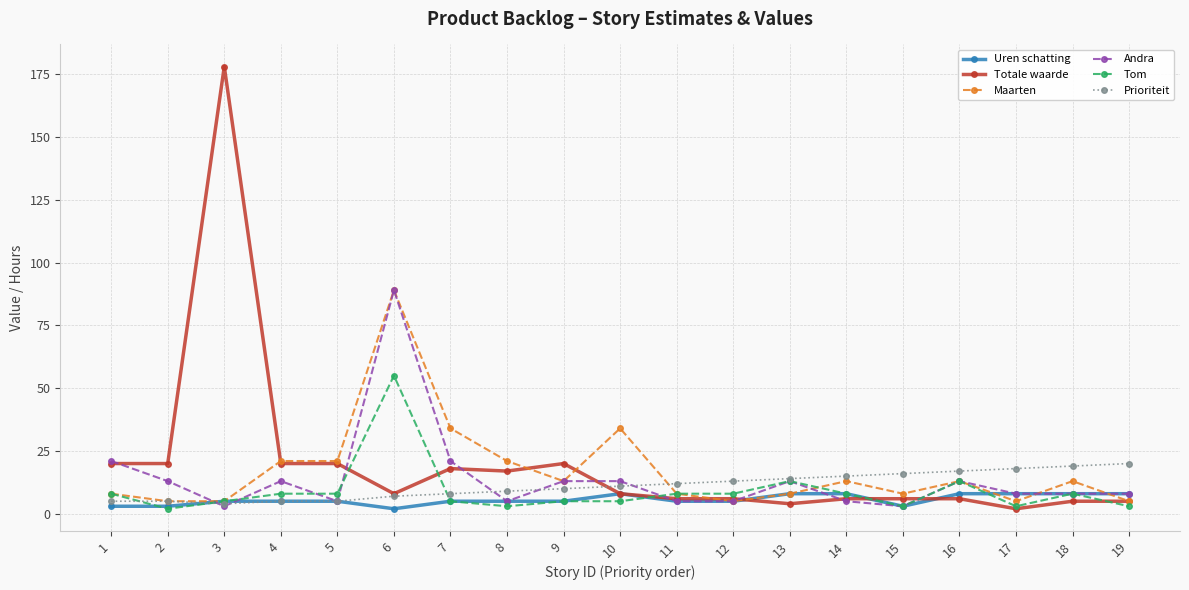

Is it true that Prioriteit equals 11 at 10?

True